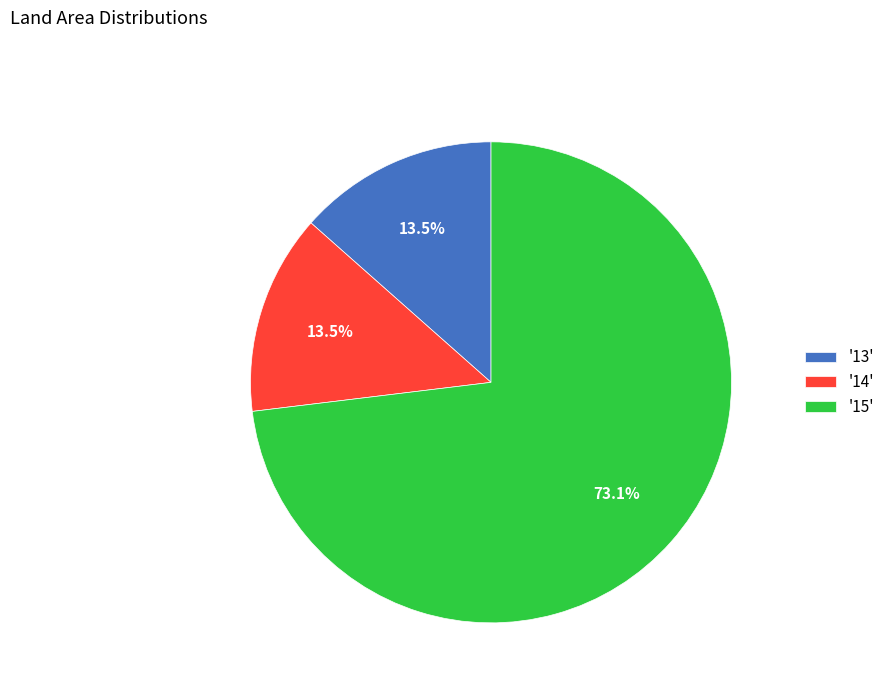

What is the largest slice in the pie chart?

'15'